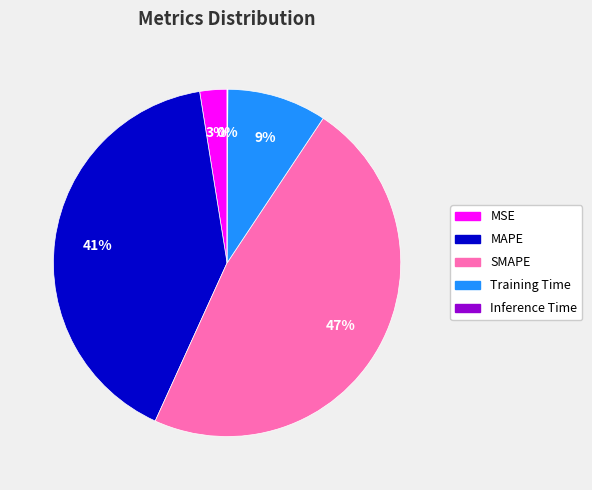

Between MSE and SMAPE, which is larger?

SMAPE